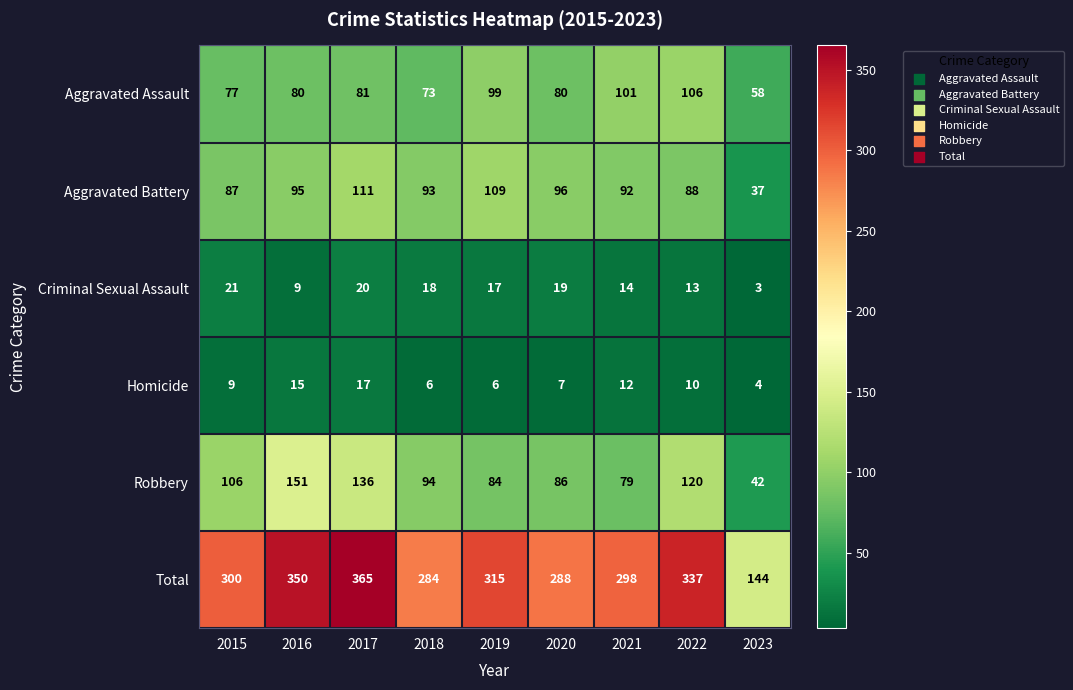

What is the difference between the second highest and second lowest values in the Total series?

66